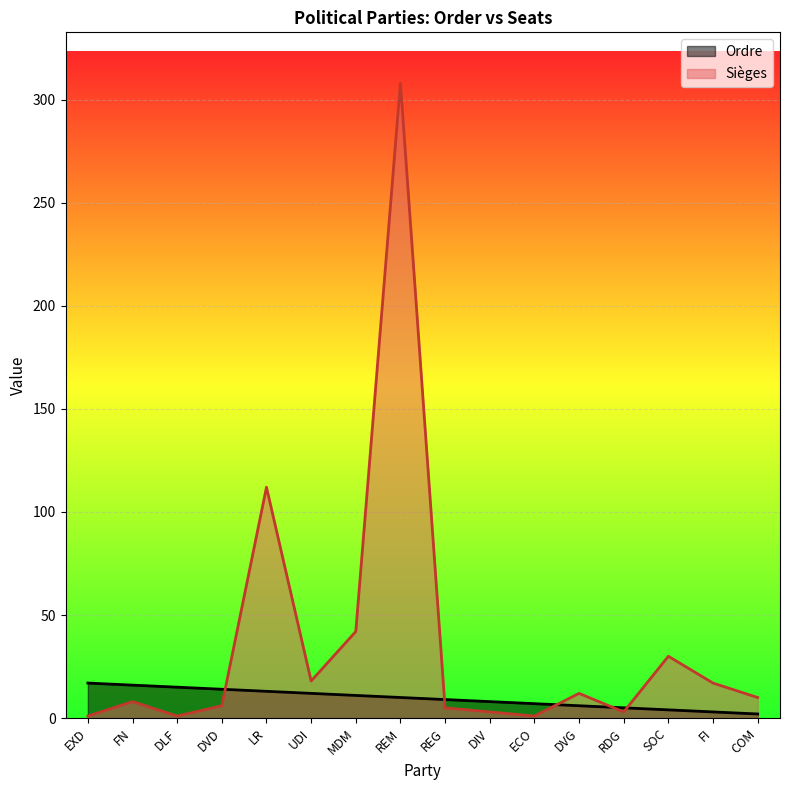

In Sièges, how many points are lower than both neighbors (excluding endpoints)?

4